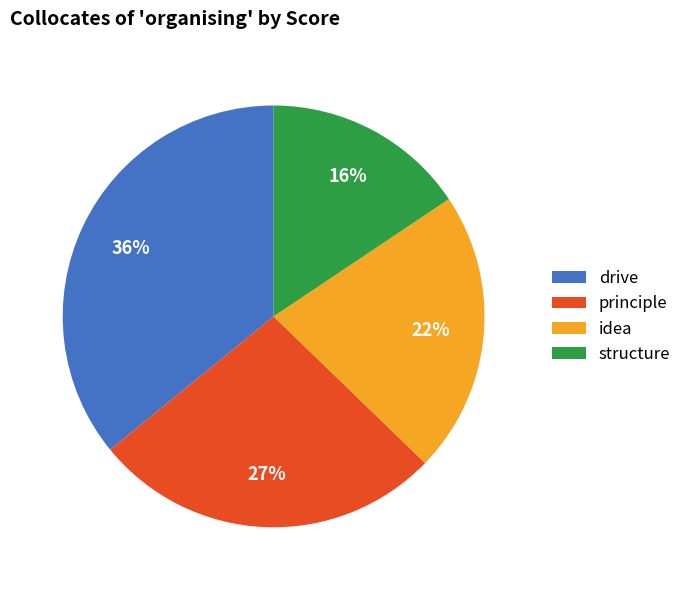

Is the sum of drive and principle greater than half?

Yes